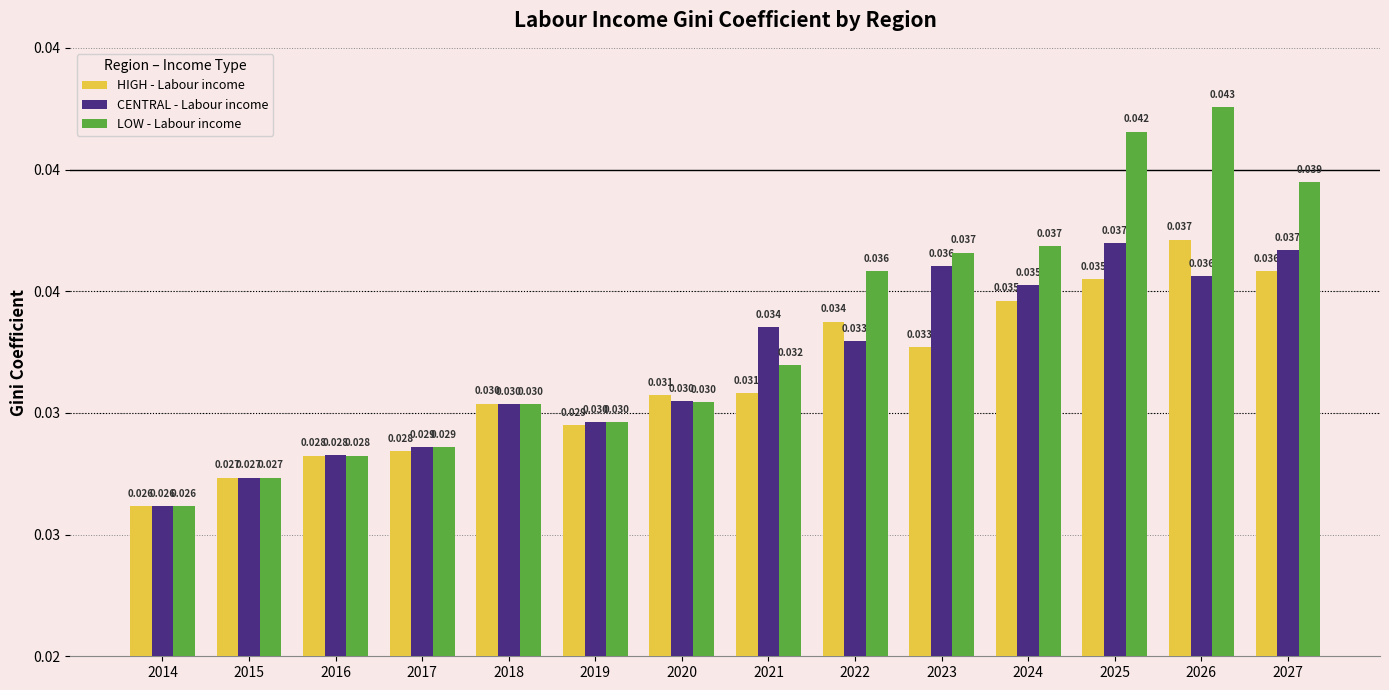

Which label corresponds to the smallest value in the chart?

2014